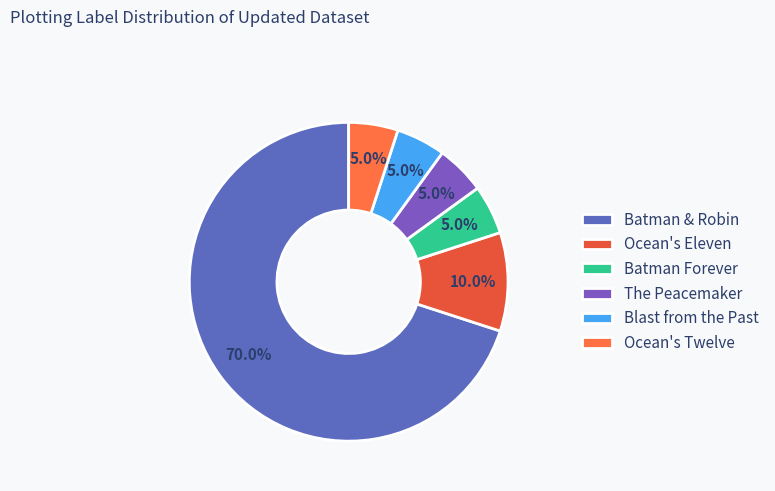

Is Batman & Robin the majority of the pie?

Yes